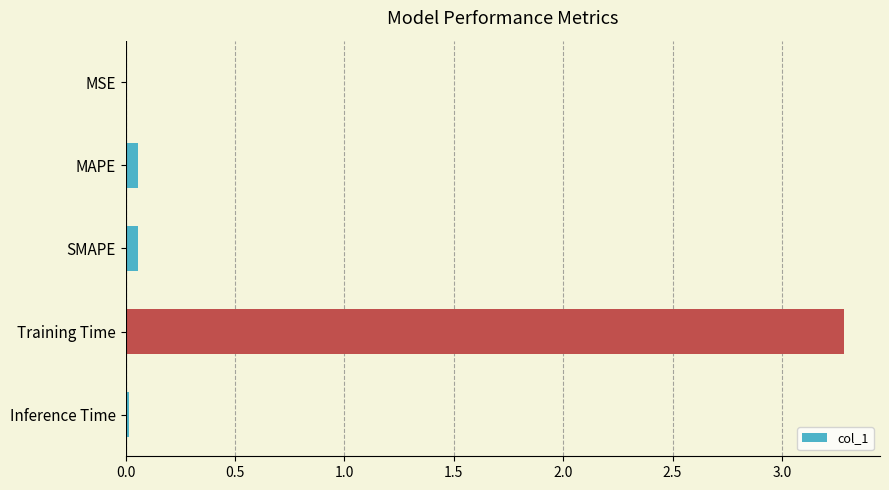

Between Training Time and MSE, which is larger?

Training Time